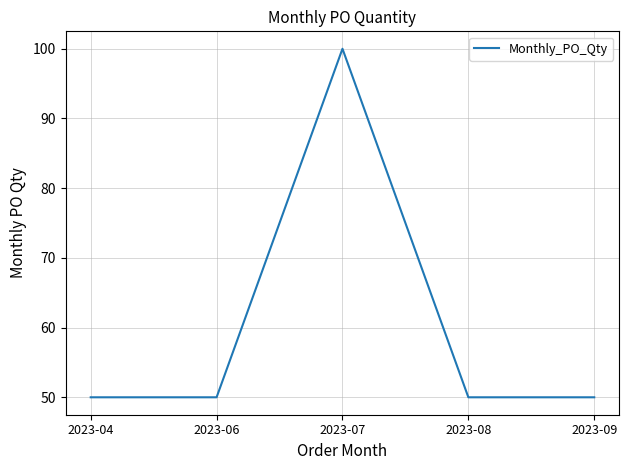

What is the sum of all values?

300